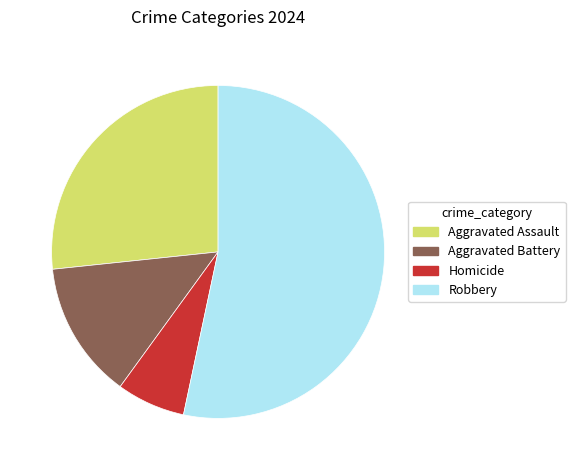

Combined, do Aggravated Battery and Robbery account for over 50%?

Yes